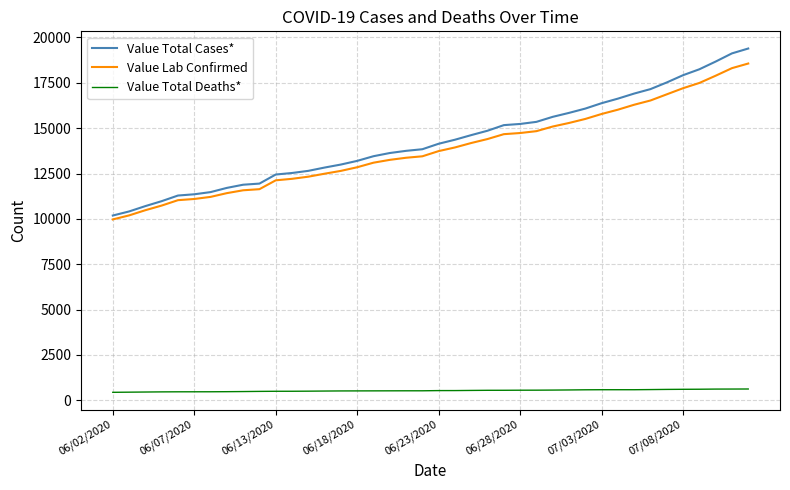

Which series has the largest range (max minus min)?

Value Total Cases*